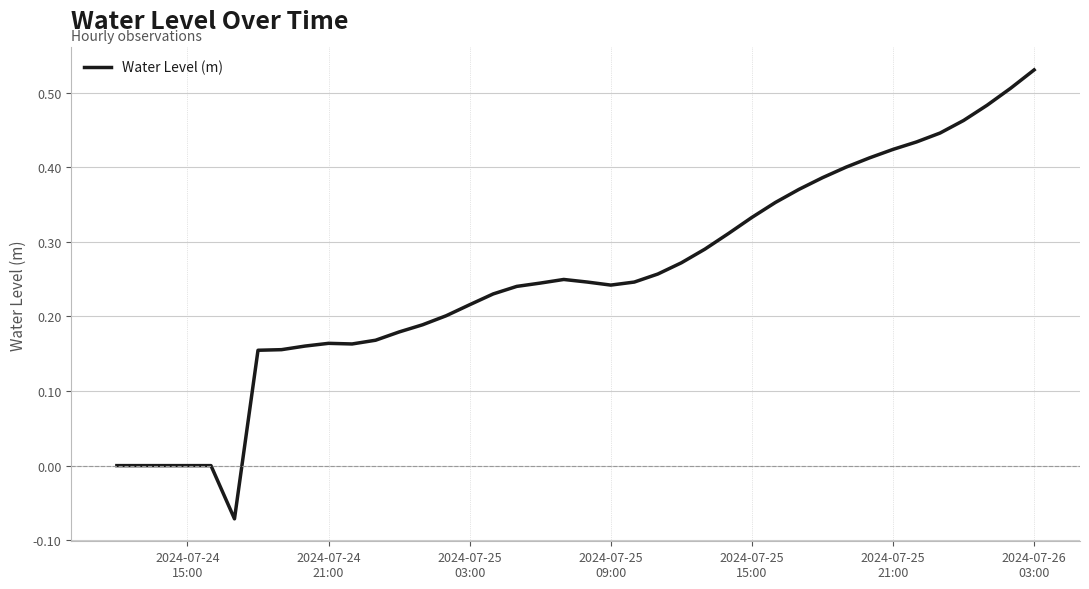

What is the difference between the maximum and minimum values?

0.6